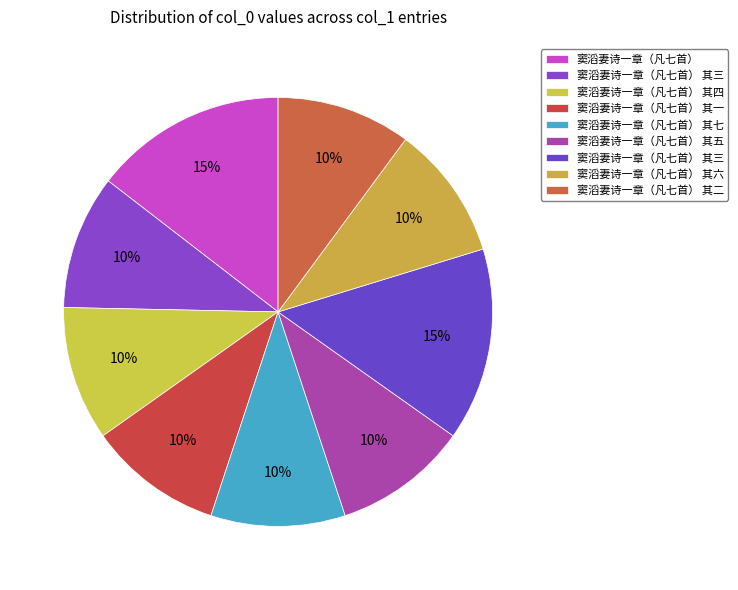

How many slices are in this pie chart?

9